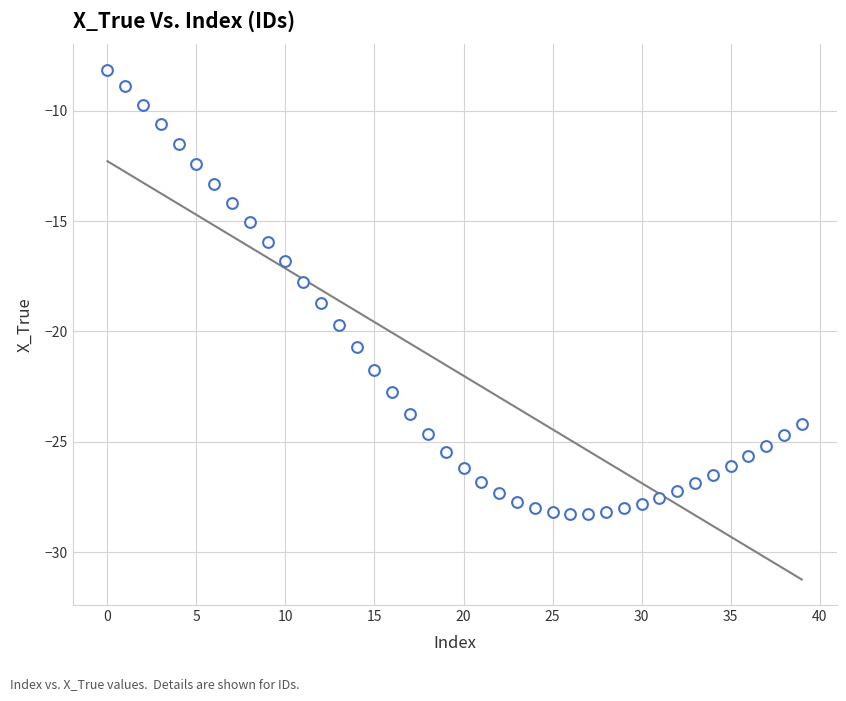

What Y value in the scatter plot is closest to -18?

-17.7